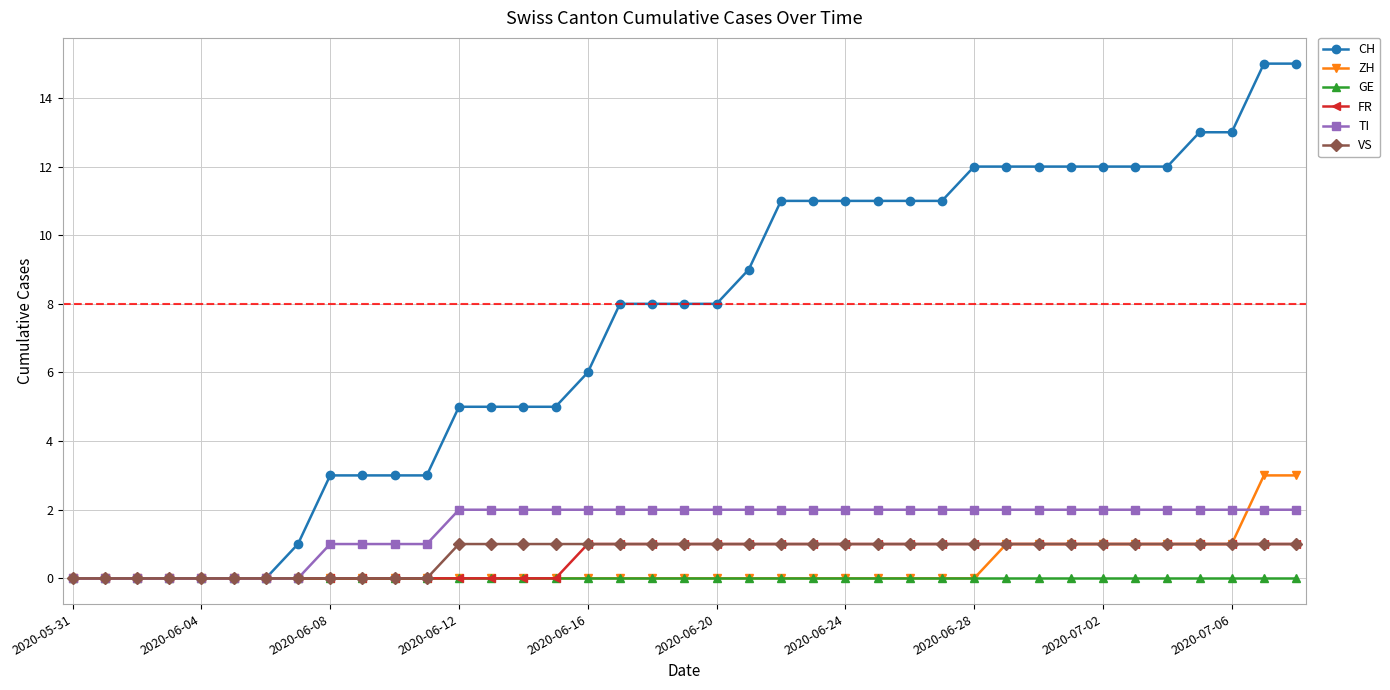

Which series has the widest spread of values?

CH